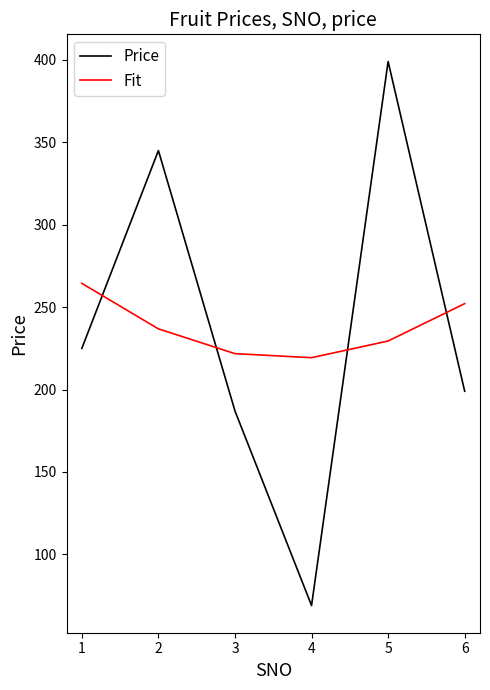

Reading right to left, transcribe all the data shown in this chart.

Price: 6=199.0	5=399.0	4=69.0	3=187.0	2=345.0	1=225.0
Fit: 6=252.1	5=229.5	4=219.3	3=221.8	2=236.8	1=264.4